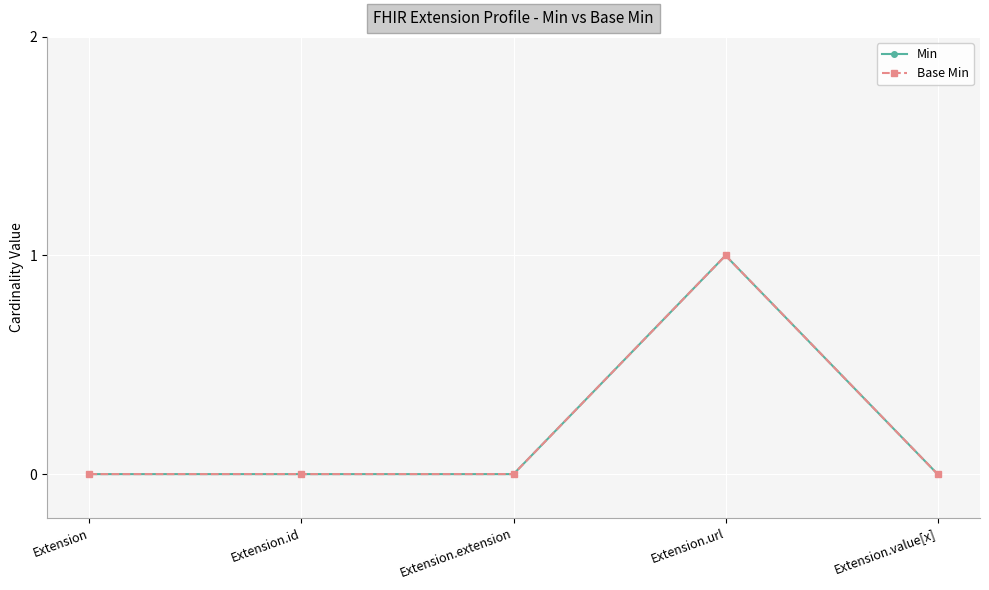

True or false: Base Min and Min cross at least once.

False